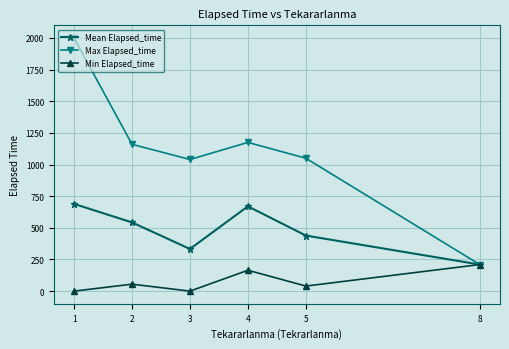

What is the difference between the maximum and minimum values in the Min Elapsed_time series?

210.0